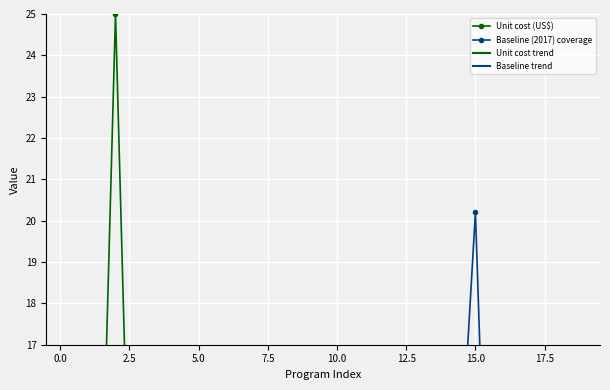

At which label is Baseline (2017) coverage closest to 10?

5.0